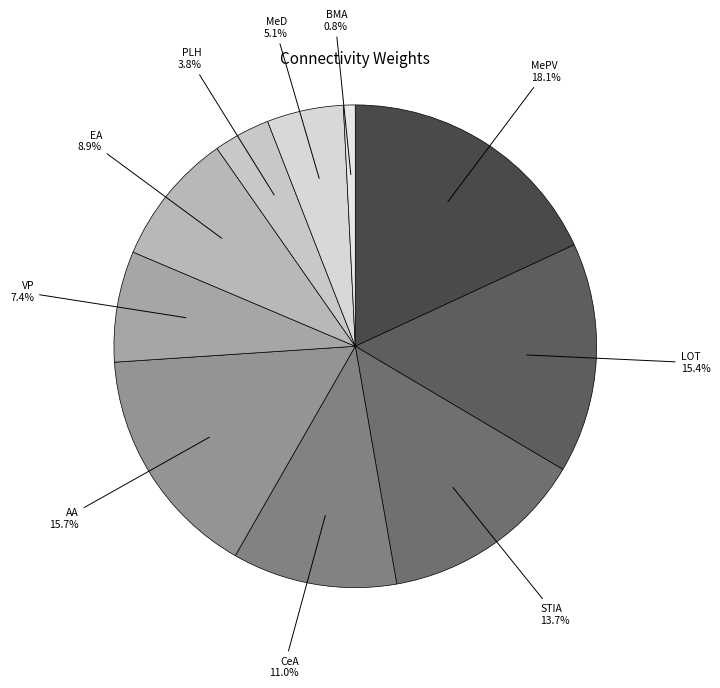

To the nearest percent, what is the combined percentage of PLH and EA?

13%